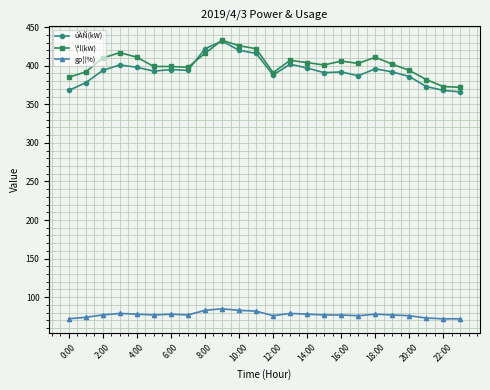

How many distinct data groups are displayed?

3